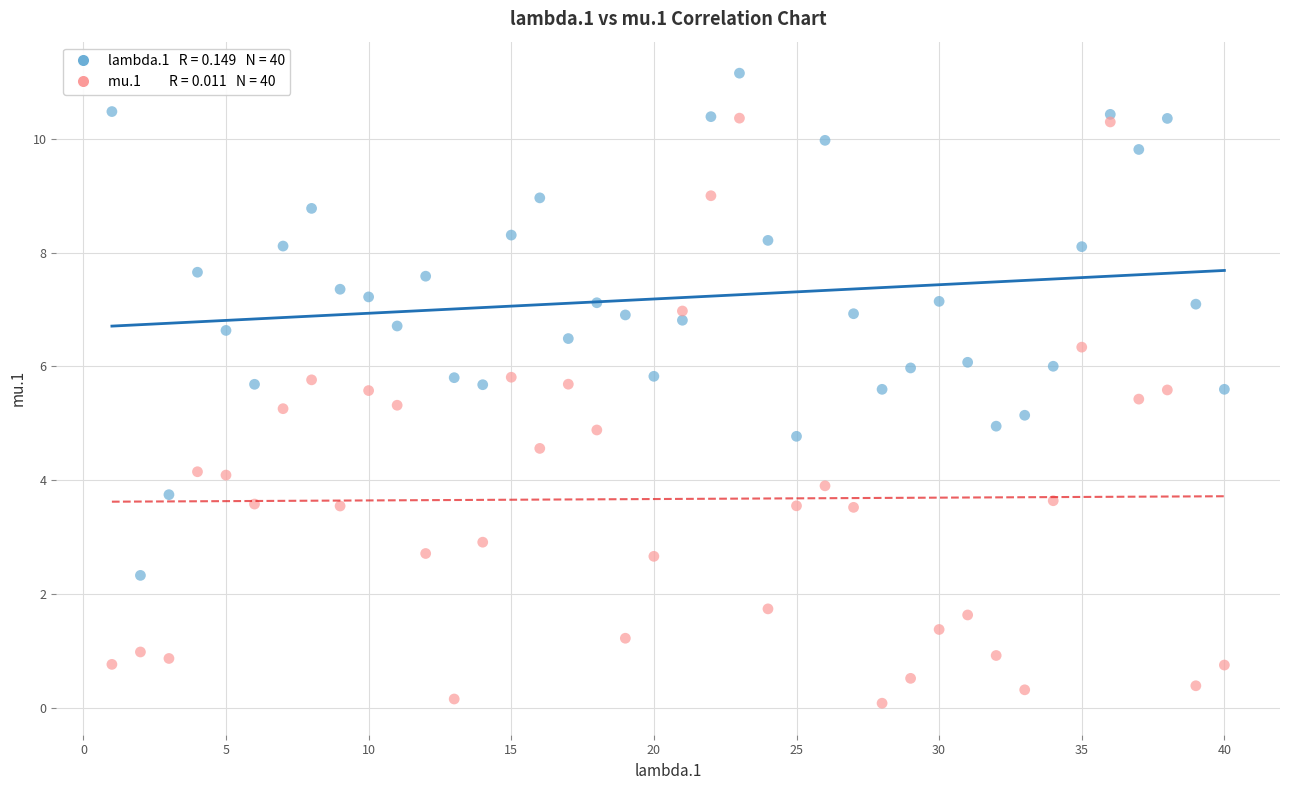

Across all data points, what is the range of X values (max minus min)?

39.0